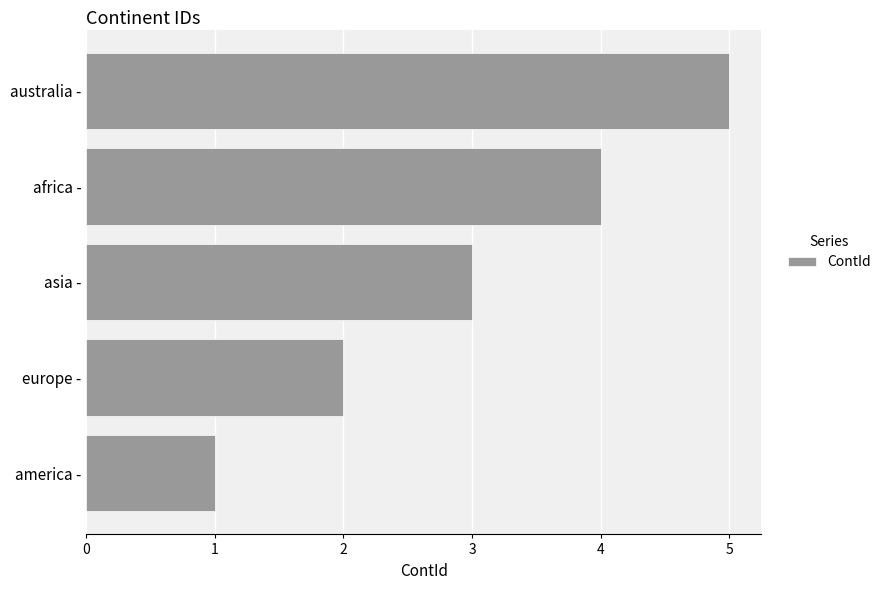

How many bars are there in total?

5